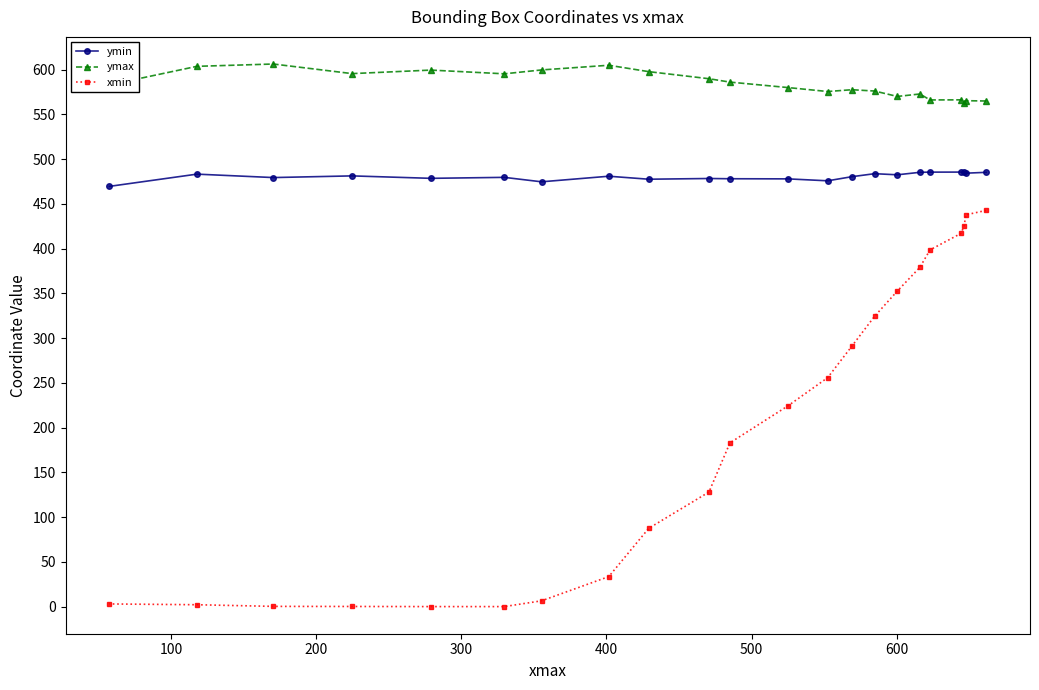

What is the sum of all ymin values?

10574.2